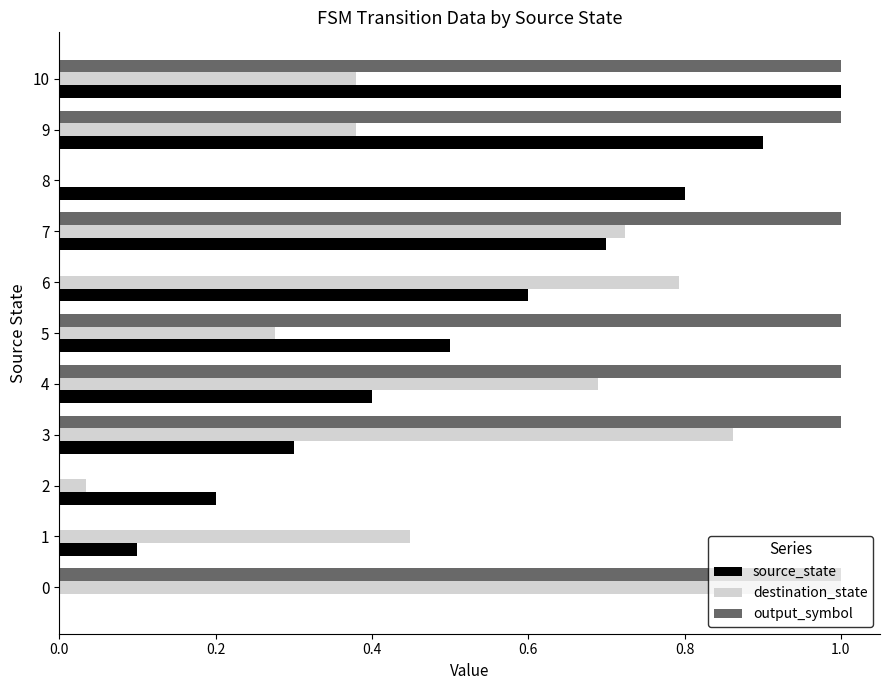

What is the total value across all series at 0?

2.0